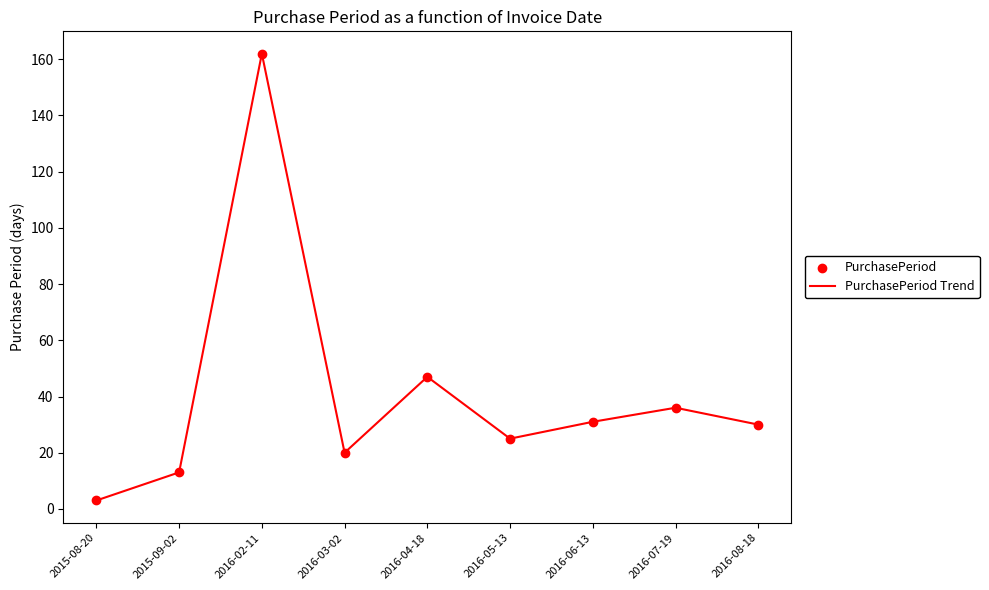

Where is the data nearest to the value 82?

2016-04-18